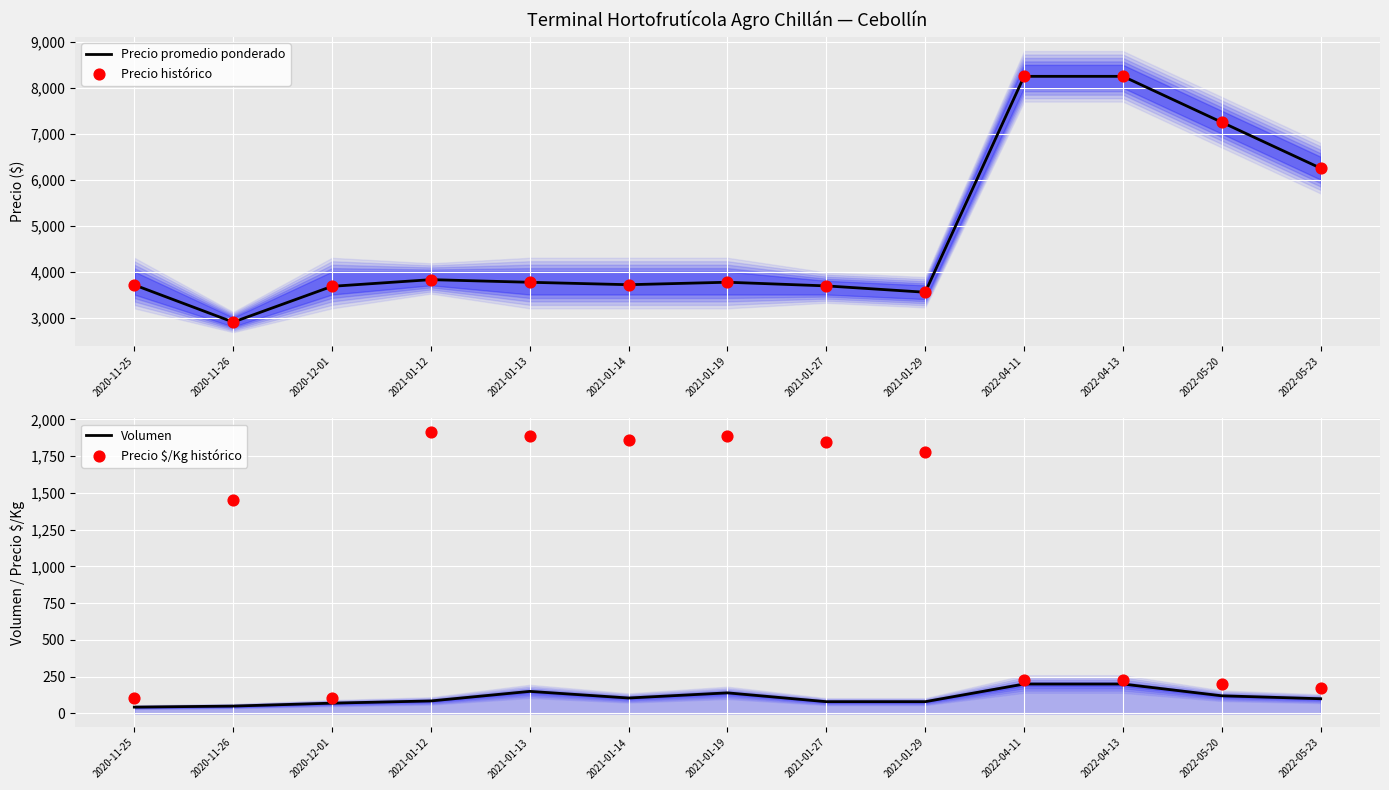

Which series has the widest spread of Y values?

Precio promedio ponderado